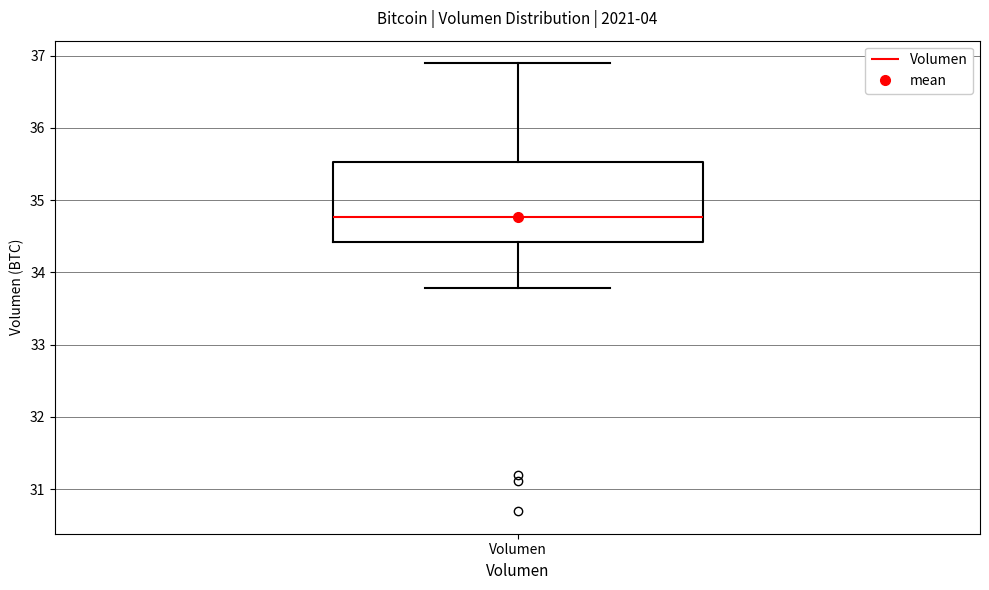

Where does the median line of the box for Volumen sit on the y-axis? The values are not printed on the chart, so give them approximately, as read against the axis.

34.8